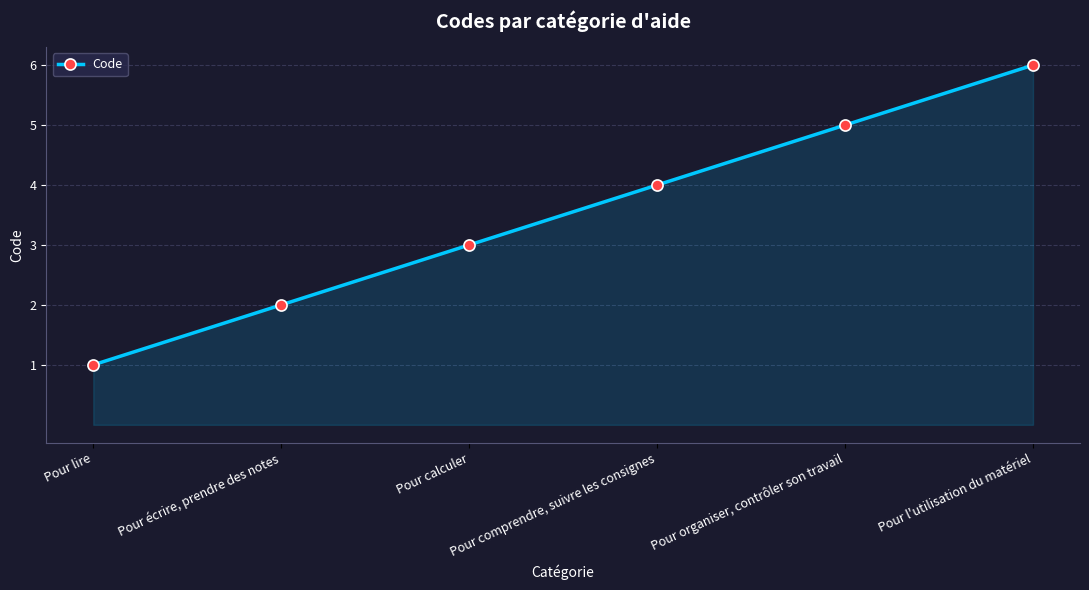

What is the greatest value displayed?

6